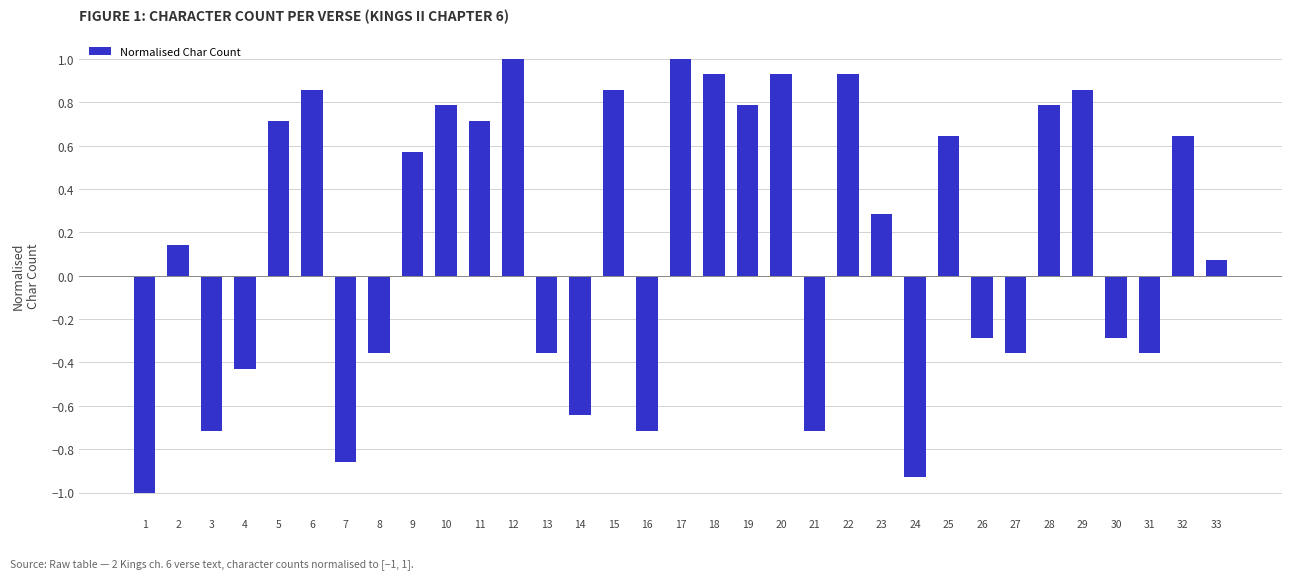

What is the maximum value shown in the chart?

1.0